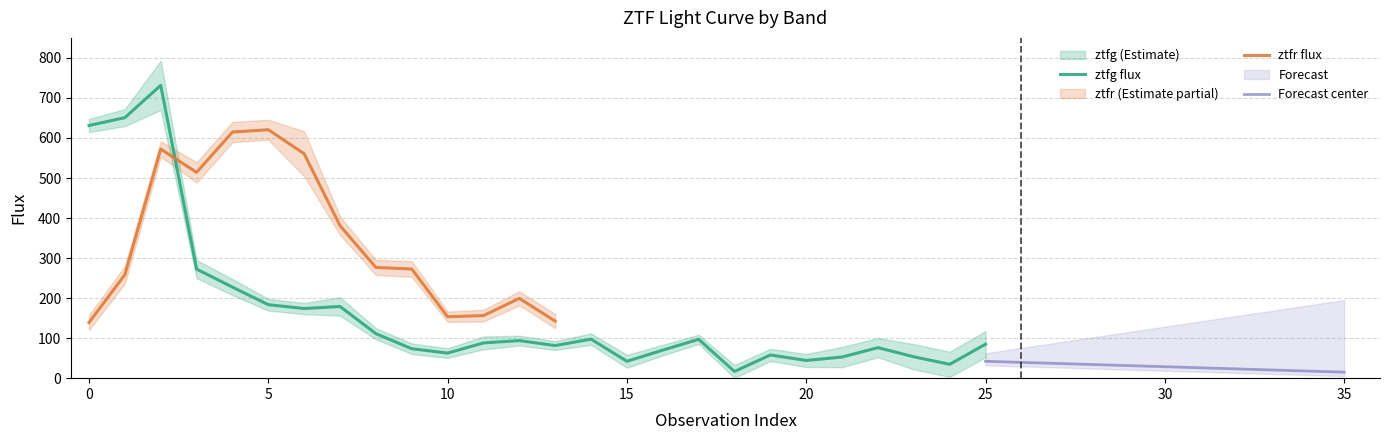

True or false: ztfg fluxerr_lower has more than 1 interior local peaks.

True